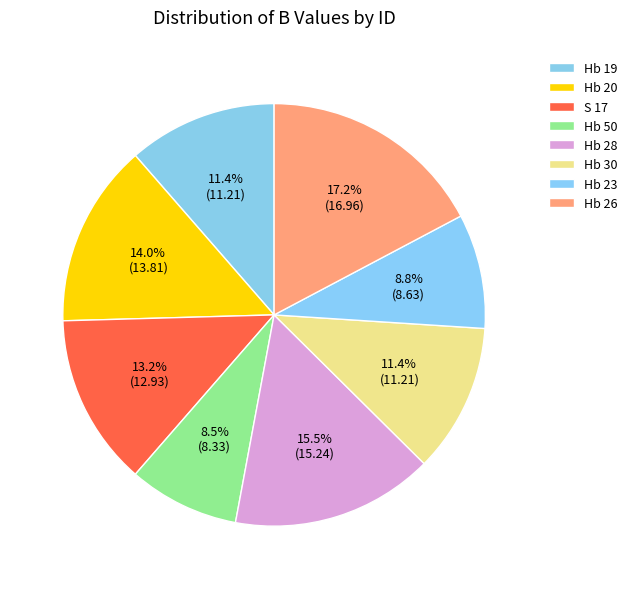

What is the ratio of the value at Hb 50 to the value at Hb 23?

1.0